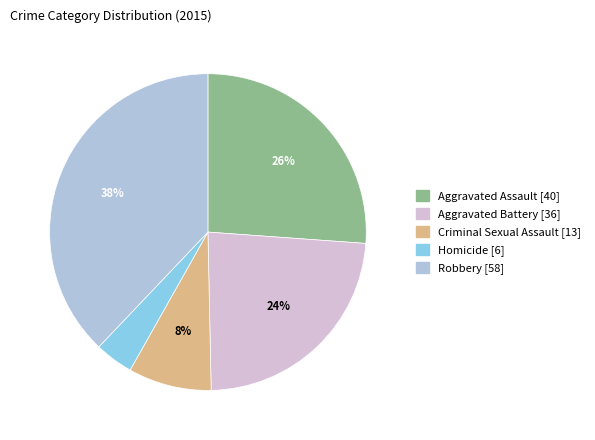

Which has a higher value, Homicide or Aggravated Battery?

Aggravated Battery